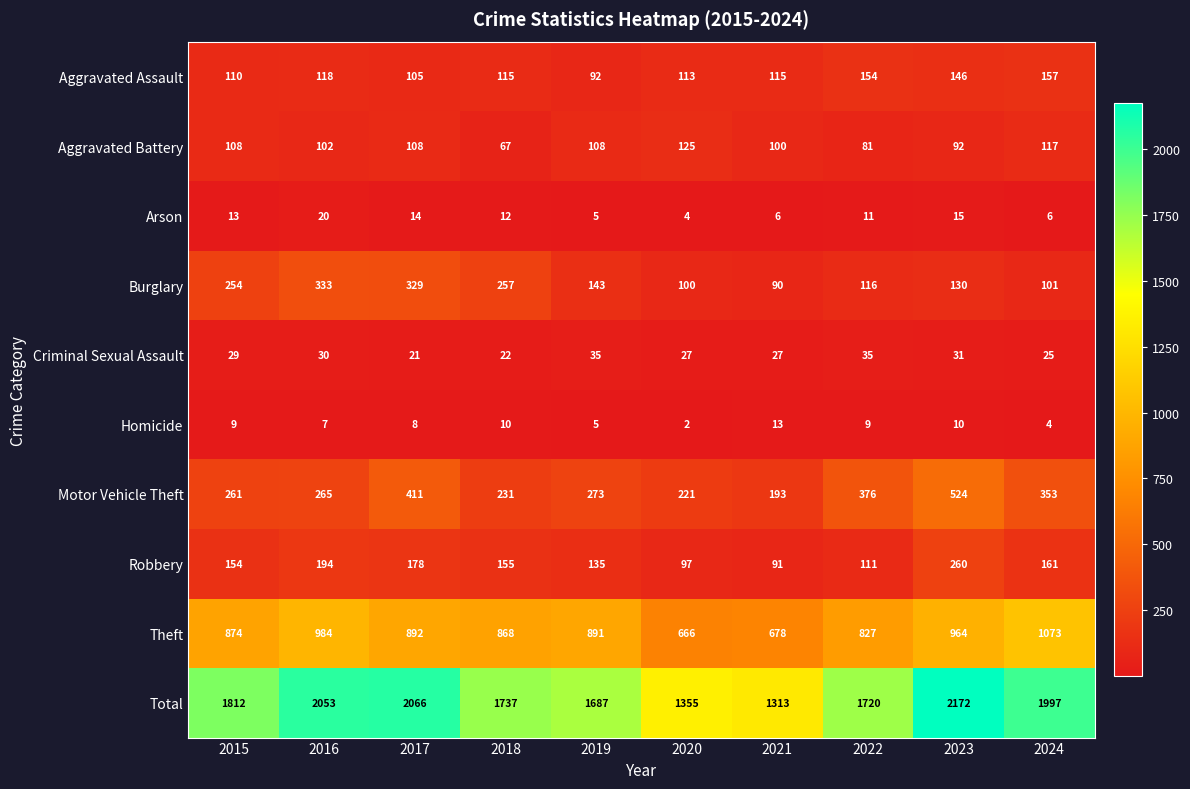

Which series has the largest total across all categories?

Total